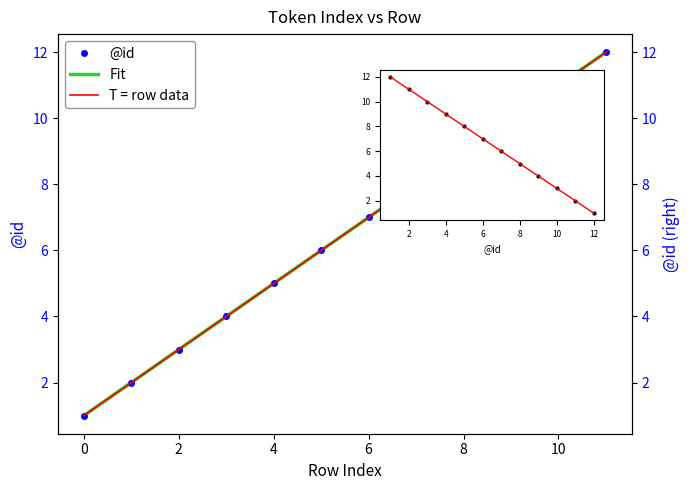

What is the value of the @id point at the 2nd from the left?

2